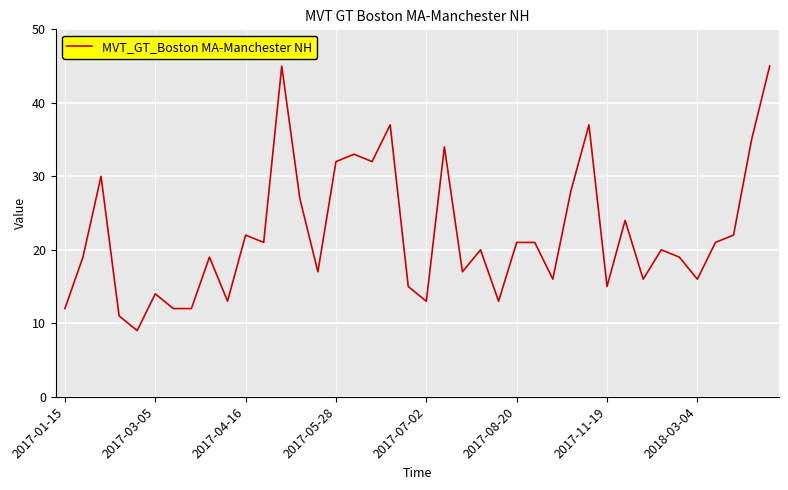

What is the maximum value shown in the chart?

45